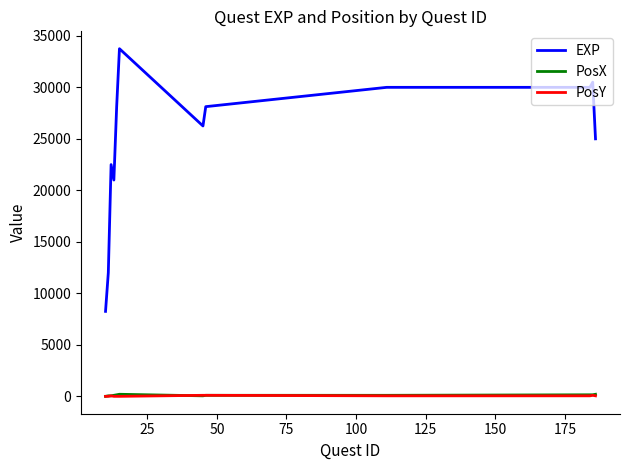

Which series has the widest spread of values?

EXP